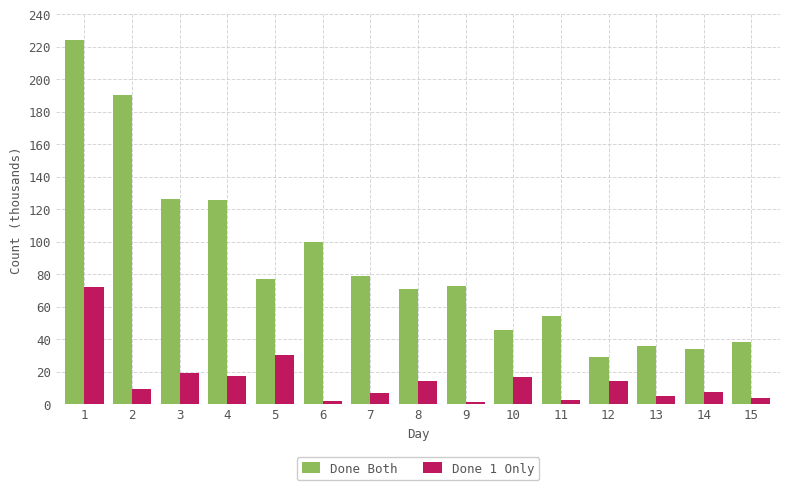

Which series has the largest total across all categories?

Done Both